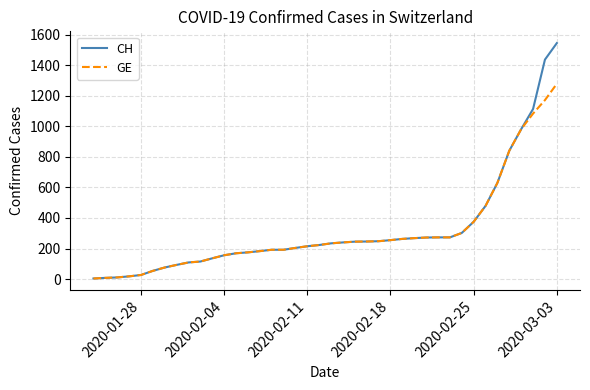

Rank the series by their maximum value, from highest to lowest.

CH, GE